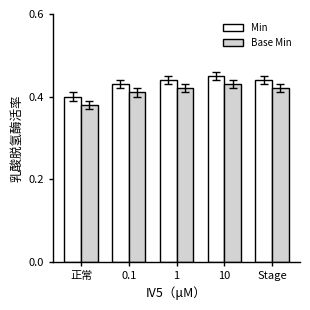

What is the sum of all Base Min values?

2.1